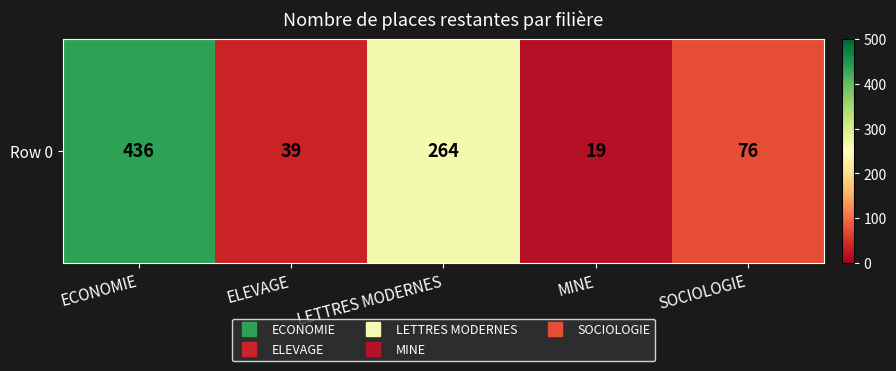

List the labels in order of value, smallest first.

MINE, ELEVAGE, SOCIOLOGIE, LETTRES MODERNES, ECONOMIE